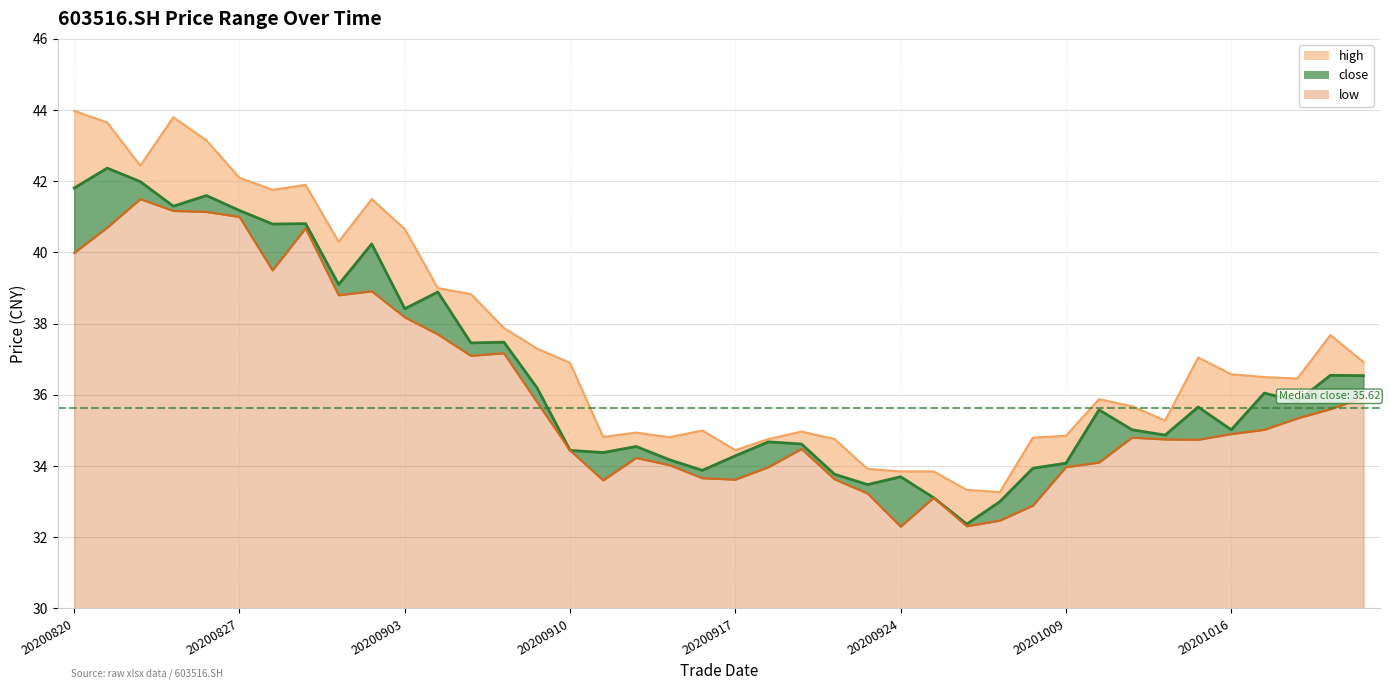

Which series changed the most between 20200908 and 20200915?

close